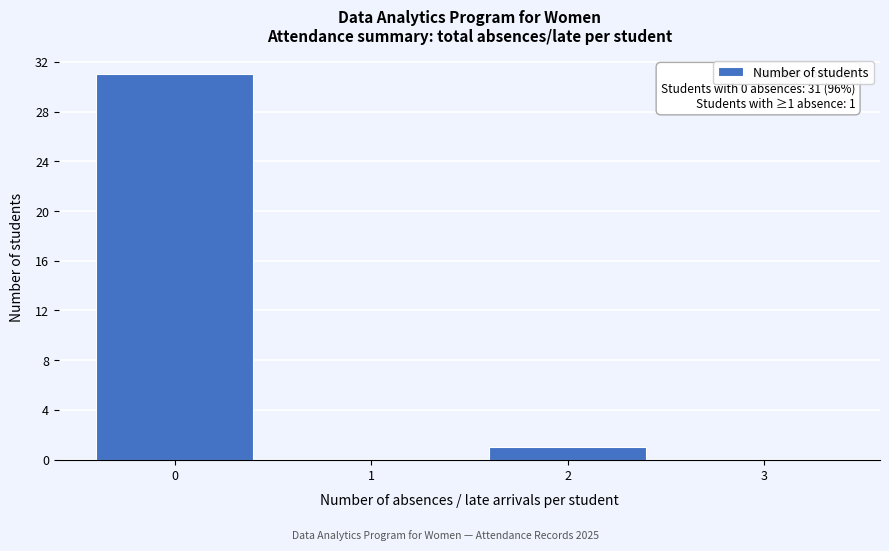

Reading left to right, extract all data points from this chart.

0=31	1=0	2=1	3=0